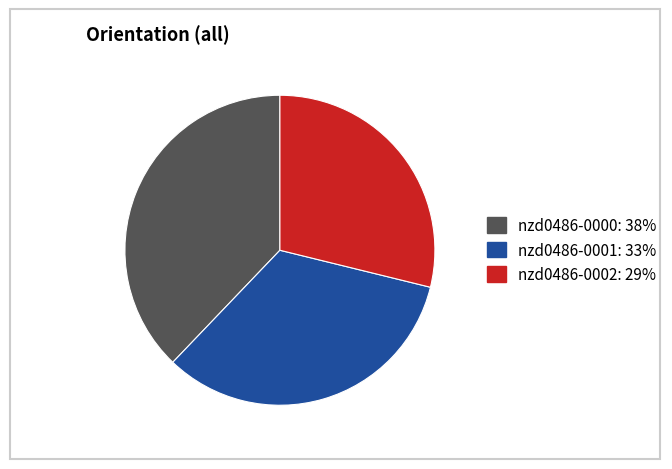

Which category has the smallest portion of the pie?

nzd0486-0002